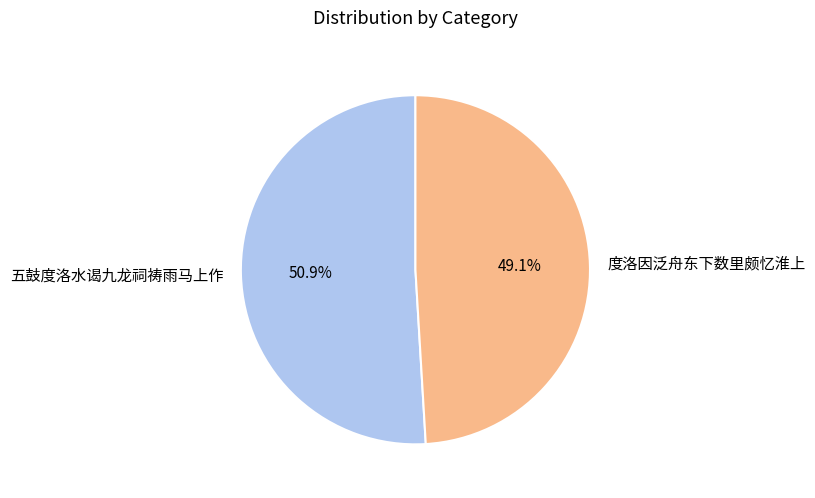

What is the smallest slice in the pie chart?

度洛因泛舟东下数里颇忆淮上